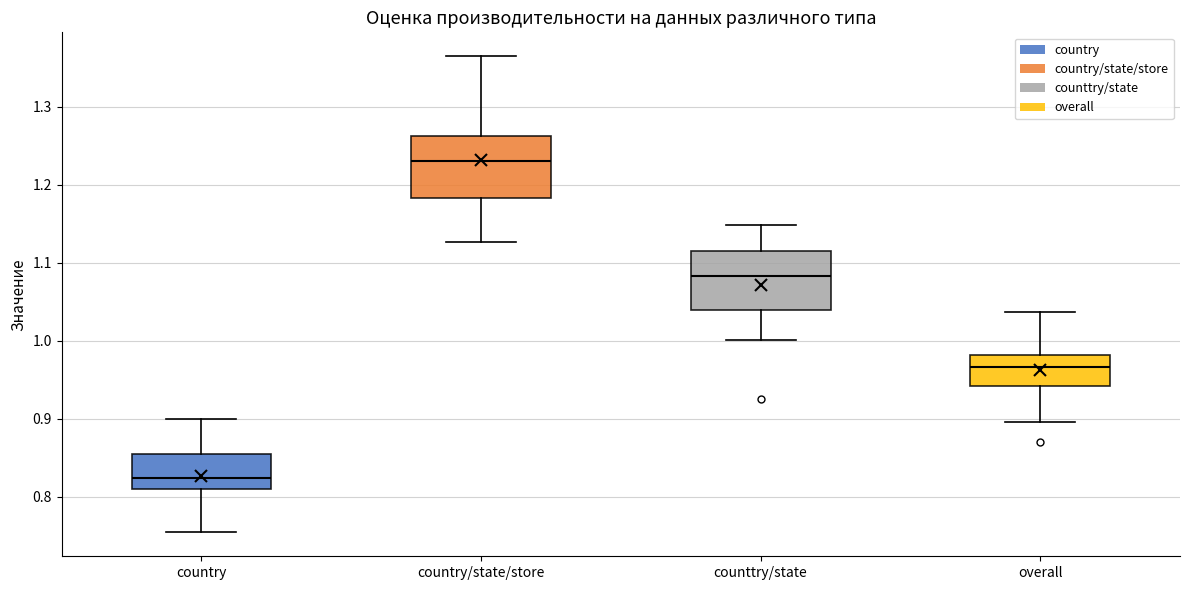

Reading left to right, transcribe this box plot: for each box, give where its median line is, the range the box spans, and where its two whiskers end, as read against the y-axis. The values are not printed on the chart, so give them approximately, as read against the axis.

country: median 0.82, box 0.81 to 0.85, whiskers 0.75 to 0.90
country/state/store: median 1.23, box 1.18 to 1.26, whiskers 1.13 to 1.36
counttry/state: median 1.08, box 1.04 to 1.11, whiskers 1.00 to 1.15
overall: median 0.97, box 0.94 to 0.98, whiskers 0.90 to 1.04